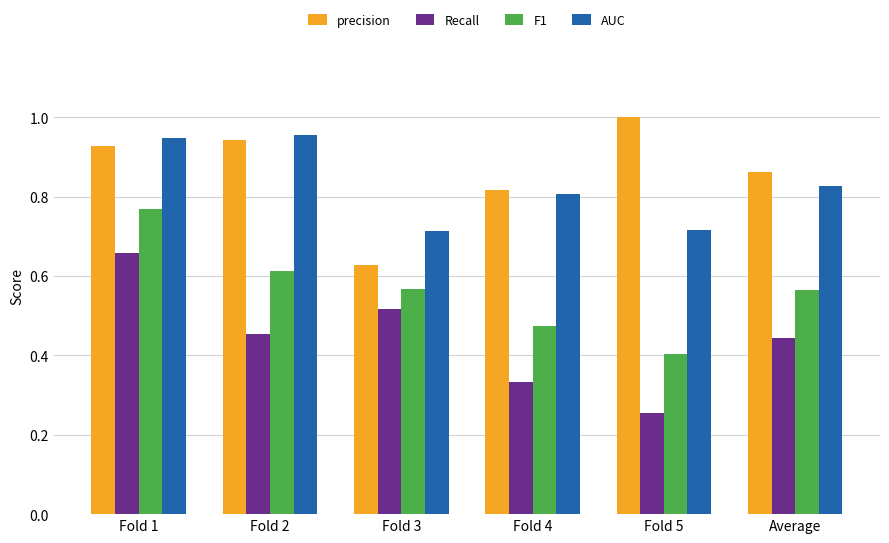

What is the total value across all series at Fold 5?

2.4